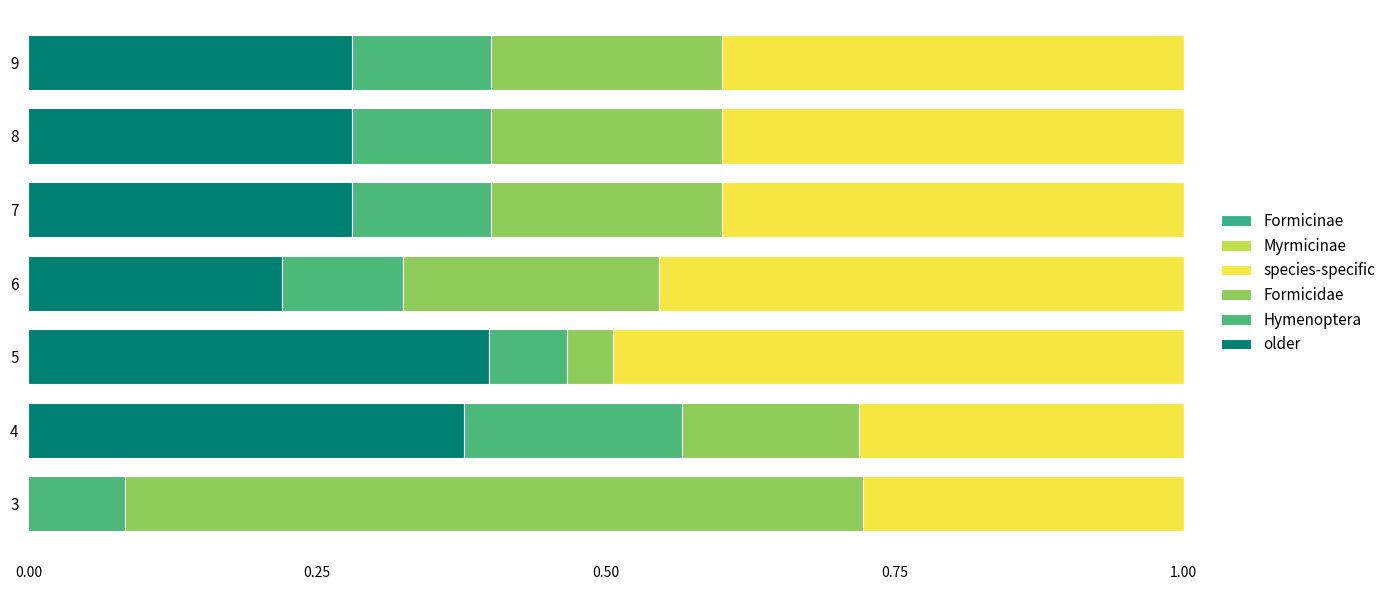

How many categories are shown in the chart?

7